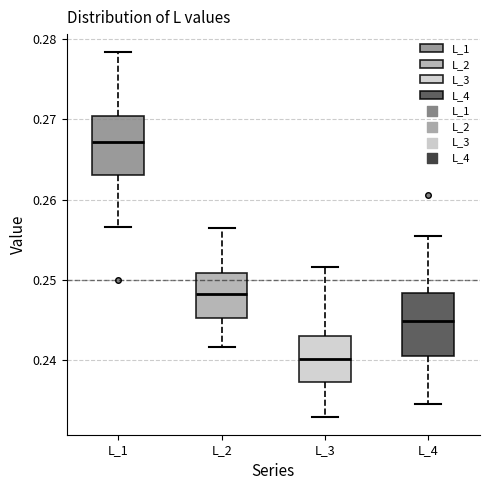

Where does the median line of the box for L_3 sit on the y-axis? The values are not printed on the chart, so give them approximately, as read against the axis.

0.240